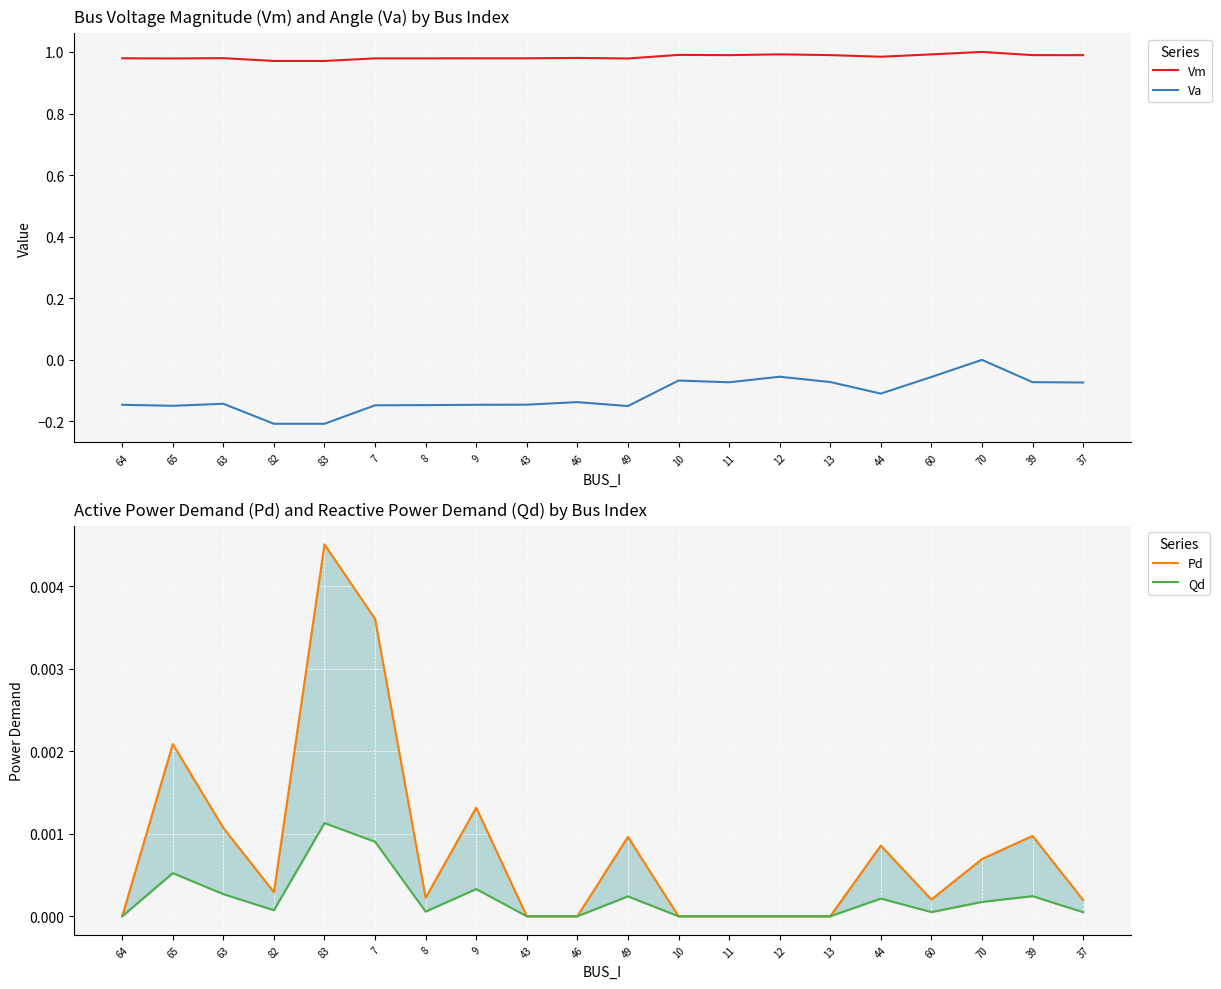

True or false: Qd has a value of 0.0 at 7.

True